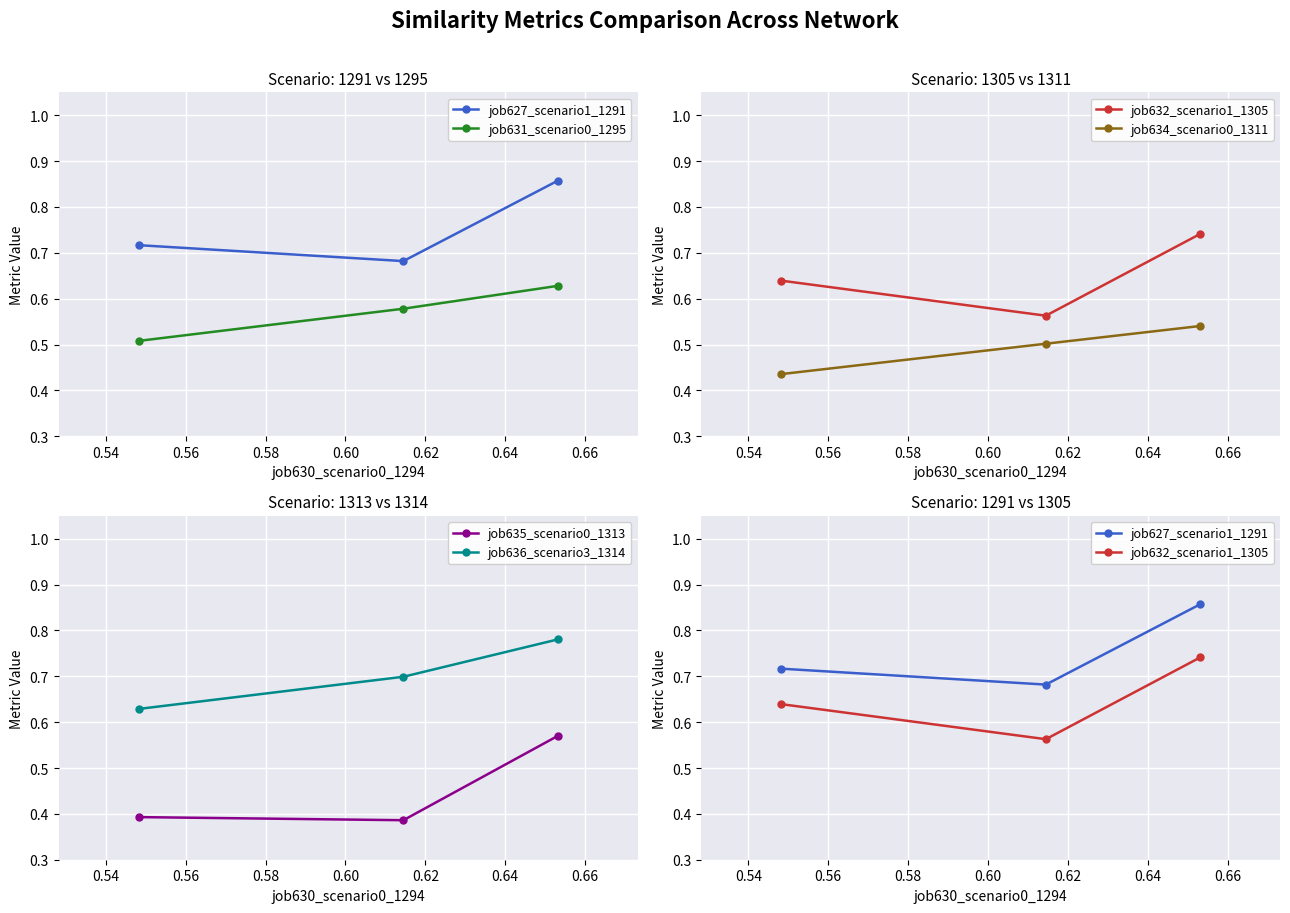

Count the job635_scenario0_1313 values in the range 0 to 1.

3